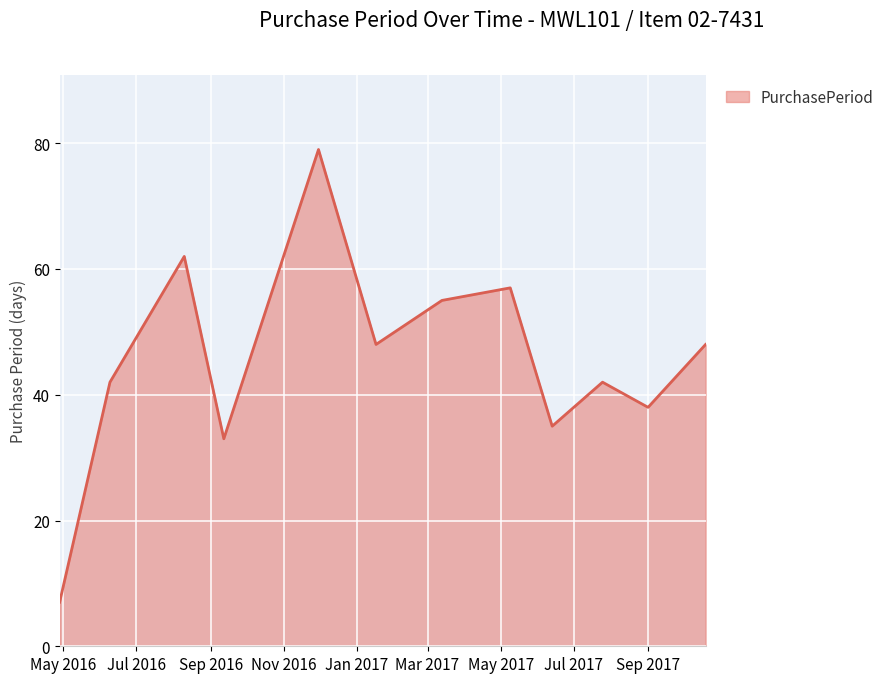

What is the maximum value shown in the chart?

79